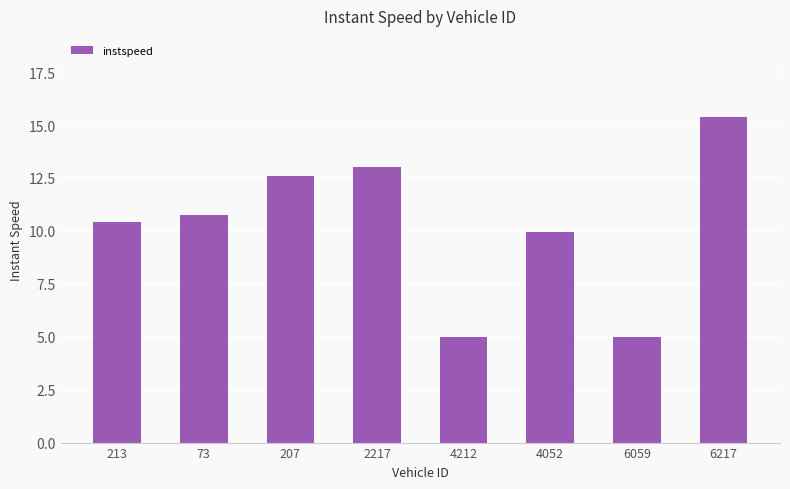

Approximately how many times larger is the value at 4052 compared to 73?

0.9